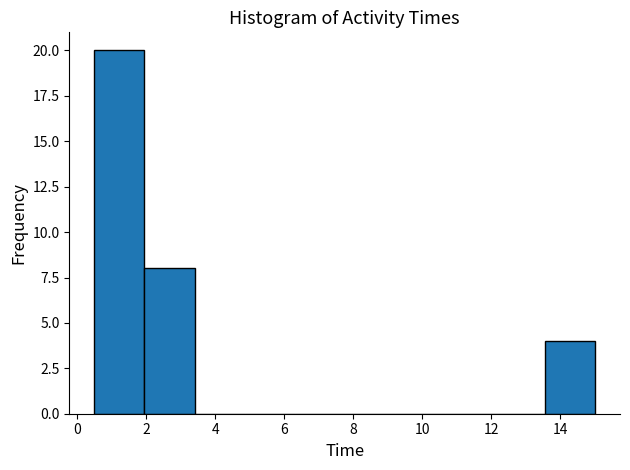

Reading left to right, transcribe this chart: for each bar, give the range it covers on the x-axis and its height. Neither the bar edges nor the heights are printed on the chart, so give them approximately, as read against the axes.

0.50 to 1.95: 20
1.95 to 3.40: 8
3.40 to 4.85: 0
4.85 to 6.30: 0
6.30 to 7.75: 0
7.75 to 9.20: 0
9.20 to 10.65: 0
10.65 to 12.10: 0
12.10 to 13.55: 0
13.55 to 15.00: 4